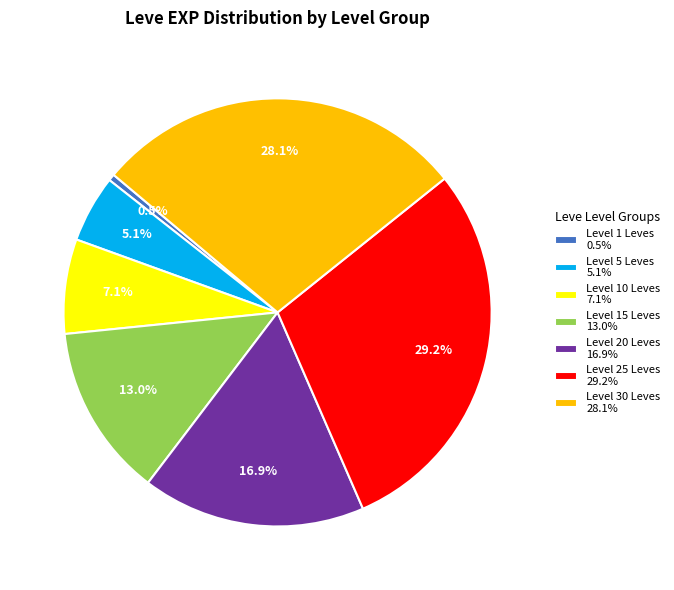

To the nearest percent, what is the average slice percentage?

14%